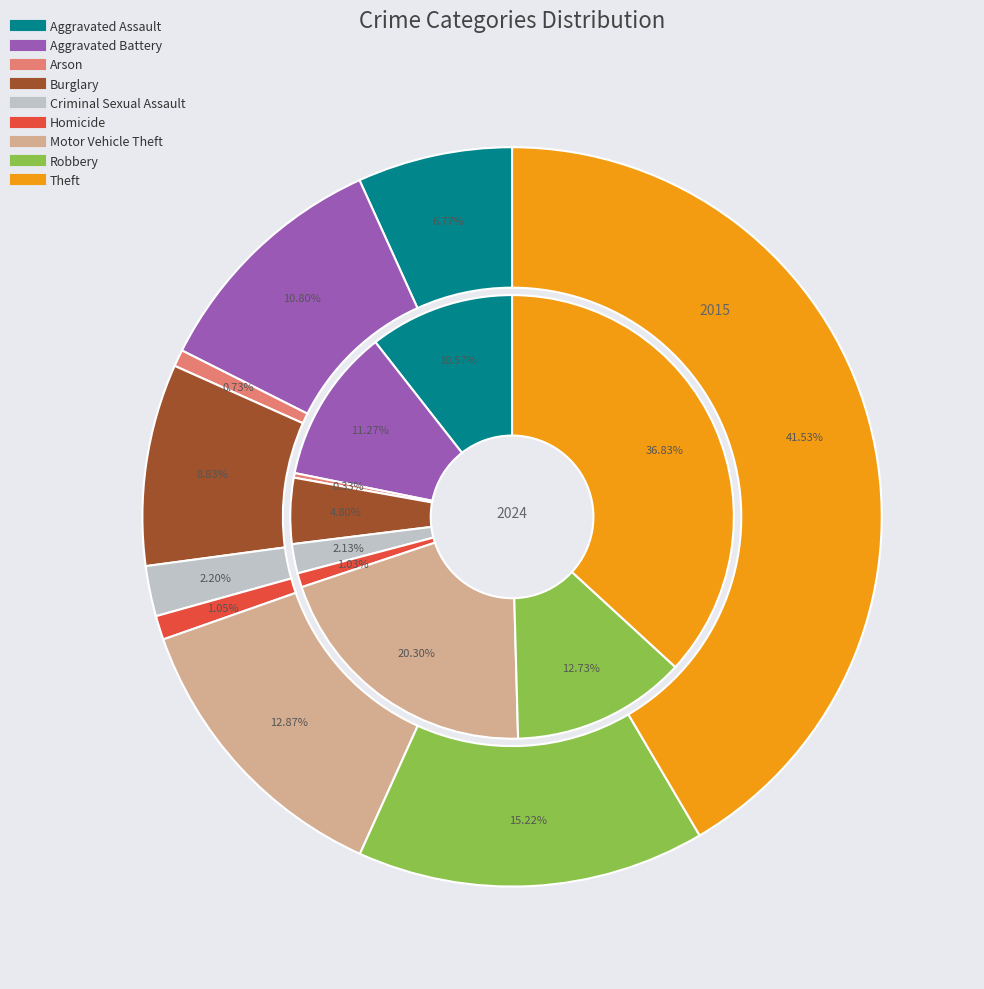

To the nearest percent, what percentage of the pie is 3?

5%